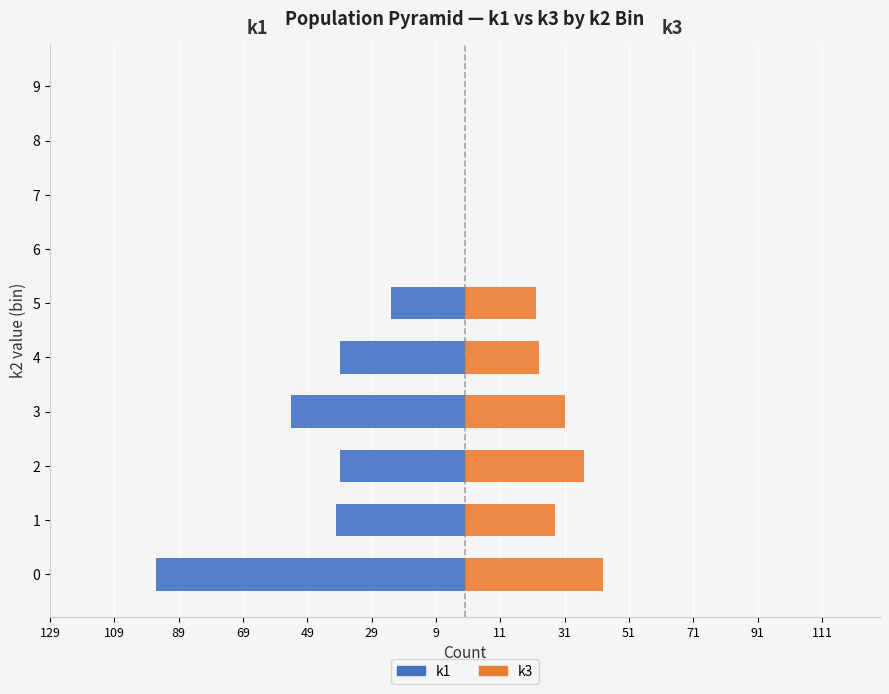

How many distinct data groups are displayed?

2